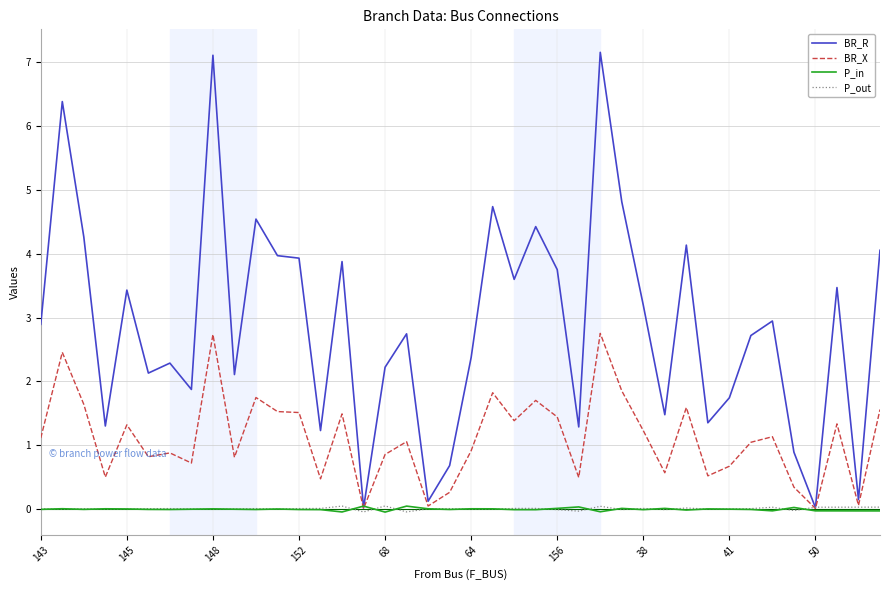

In BR_X, how many points are higher than both neighbors (excluding endpoints)?

13